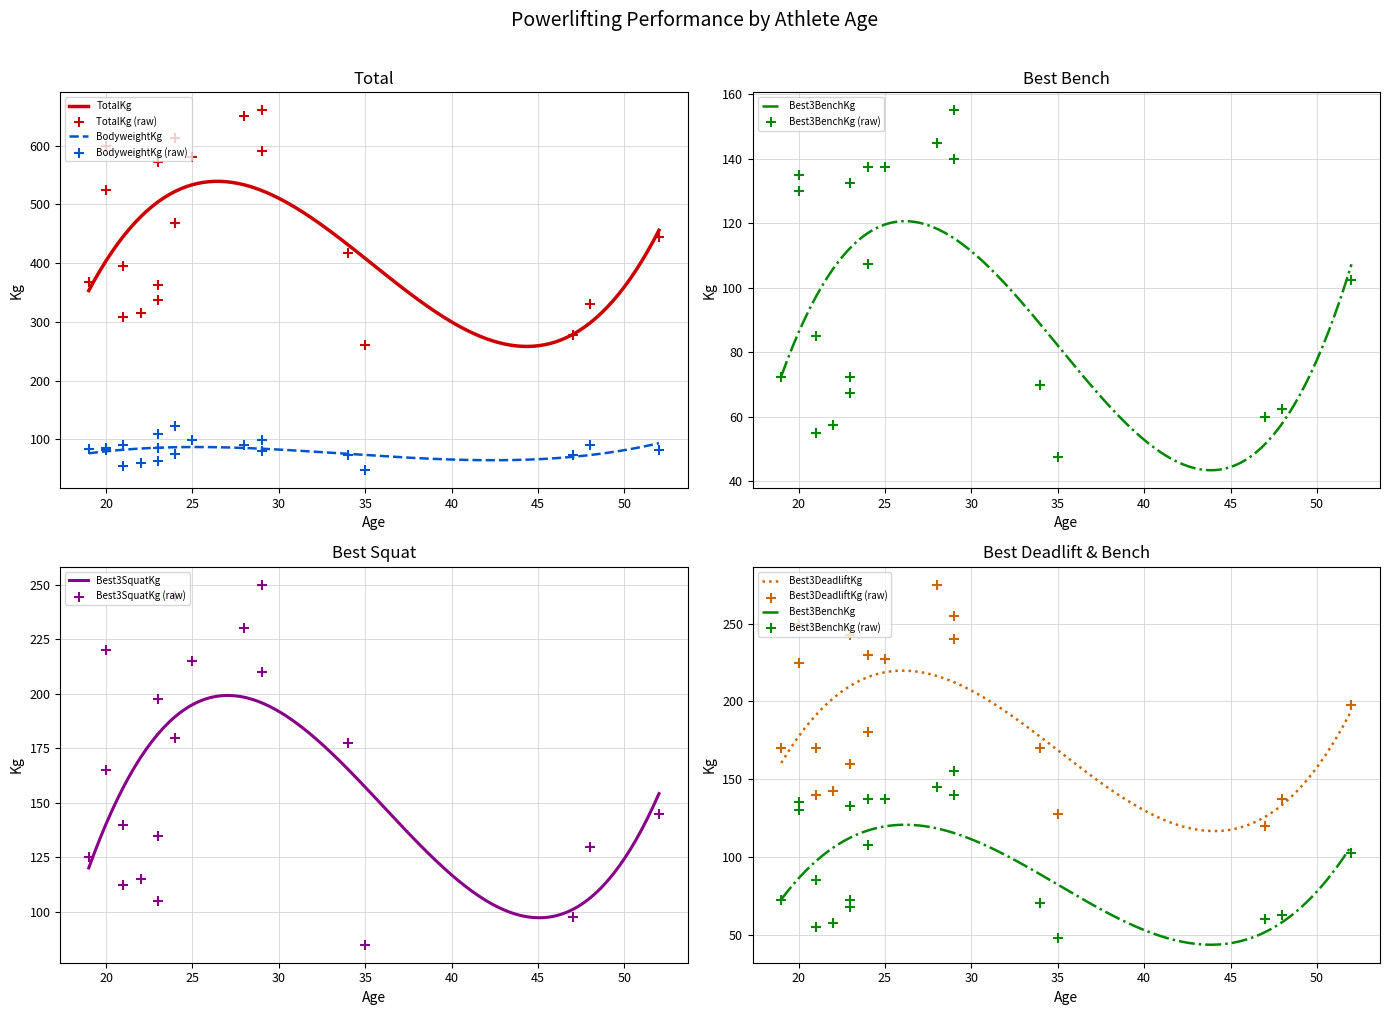

What are all the series names shown in the legend?

TotalKg, BodyweightKg, Best3BenchKg, Best3DeadliftKg, Best3SquatKg